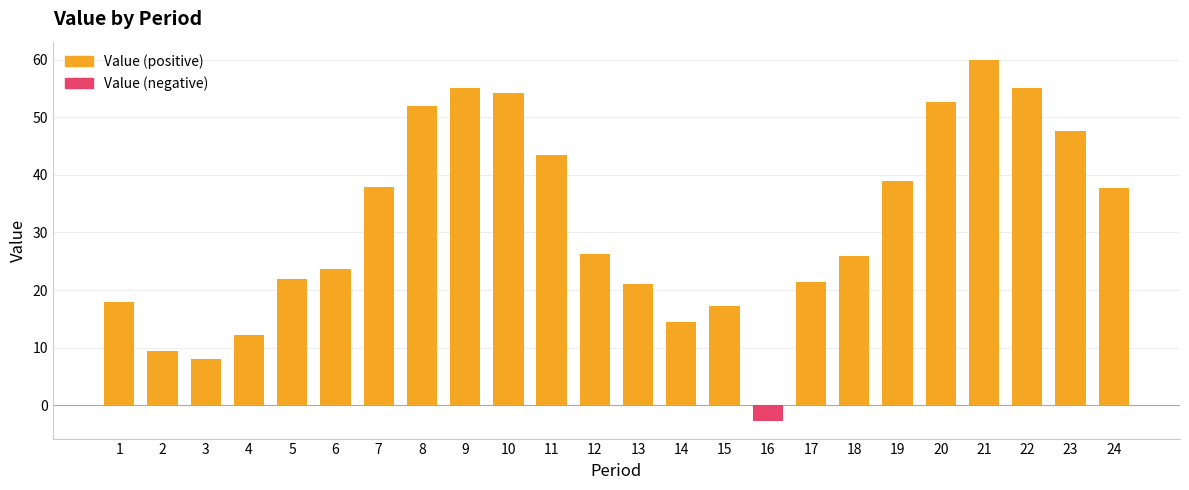

Reading right to left, what are all the values shown in this chart?

Value (positive): 24=37.8	23=47.7	22=55.0	21=60.0	20=52.6	19=38.9	18=25.9	17=21.3	16=0.0	15=17.2	14=14.4	13=21.1	12=26.2	11=43.5	10=54.2	9=55.0	8=51.9	7=37.9	6=23.6	5=21.8	4=12.2	3=8.0	2=9.4	1=18.0
Value (negative): 24=0.0	23=0.0	22=0.0	21=0.0	20=0.0	19=0.0	18=0.0	17=0.0	16=-2.7	15=0.0	14=0.0	13=0.0	12=0.0	11=0.0	10=0.0	9=0.0	8=0.0	7=0.0	6=0.0	5=0.0	4=0.0	3=0.0	2=0.0	1=0.0